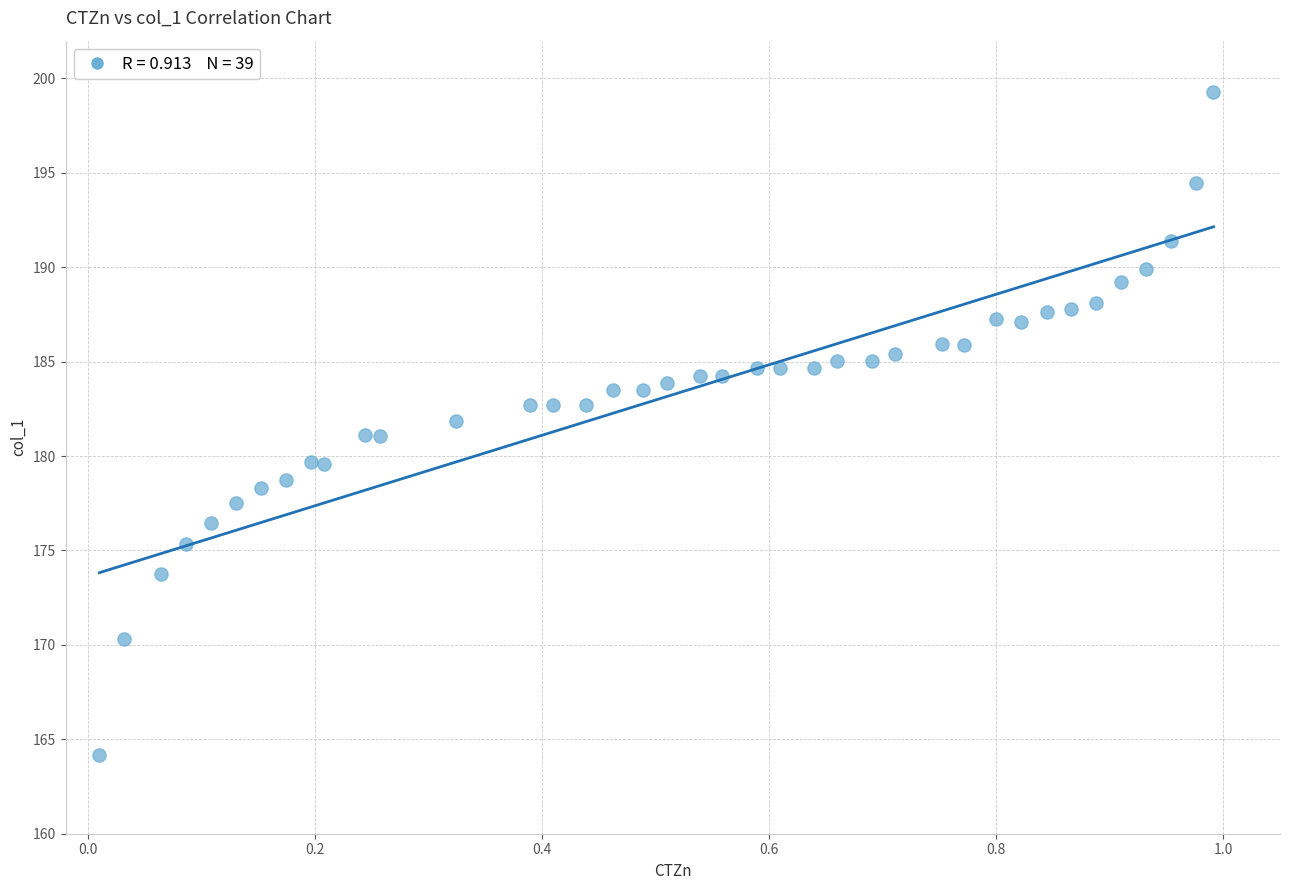

What is the range of Y values (max minus min)?

35.1